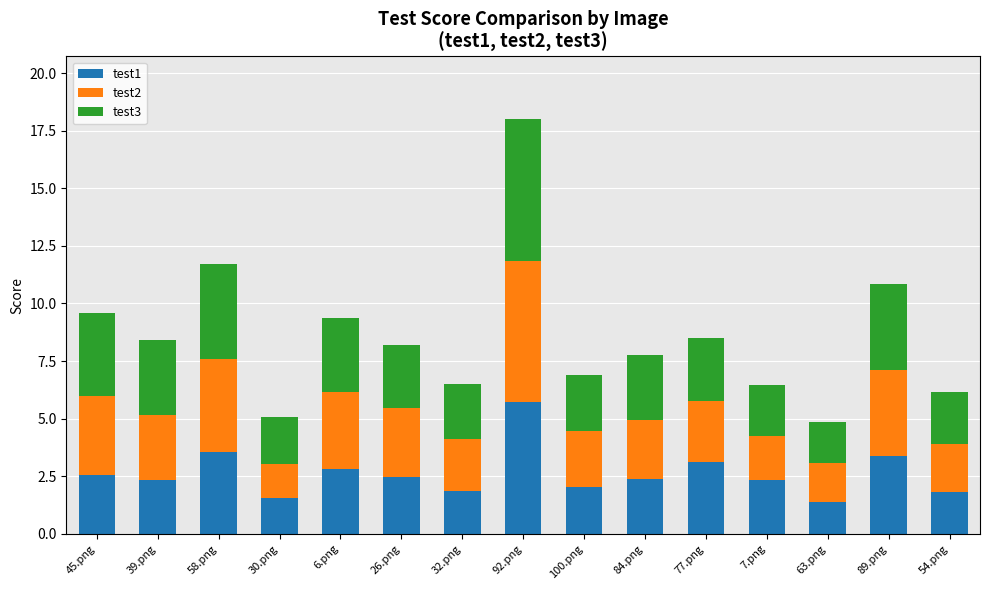

Read the test1 value at 45.png.

2.5